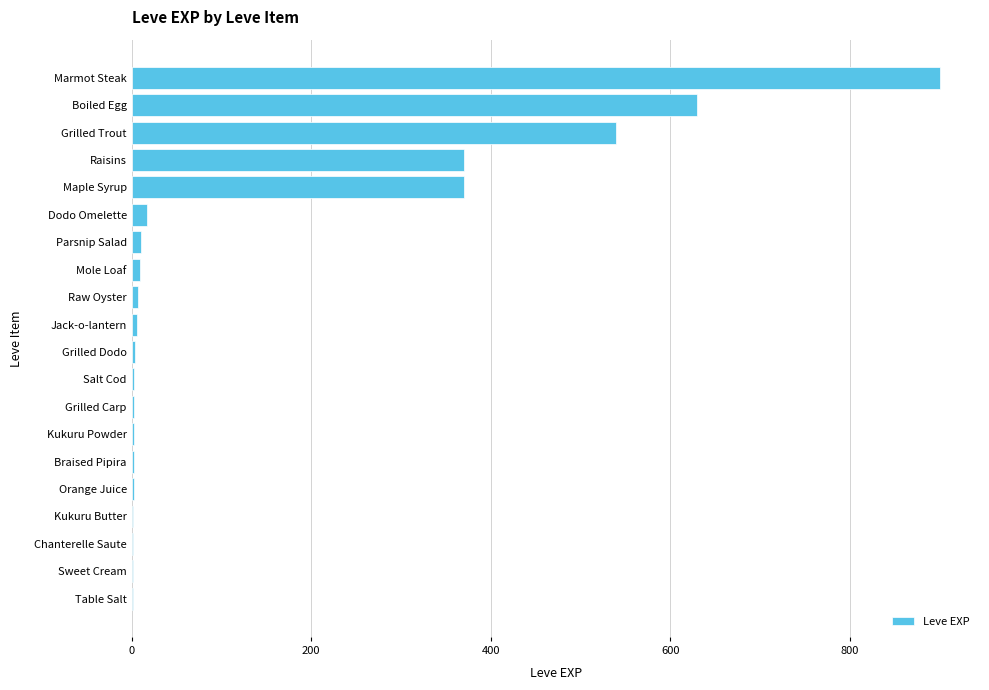

What is the sum of all values?

2881